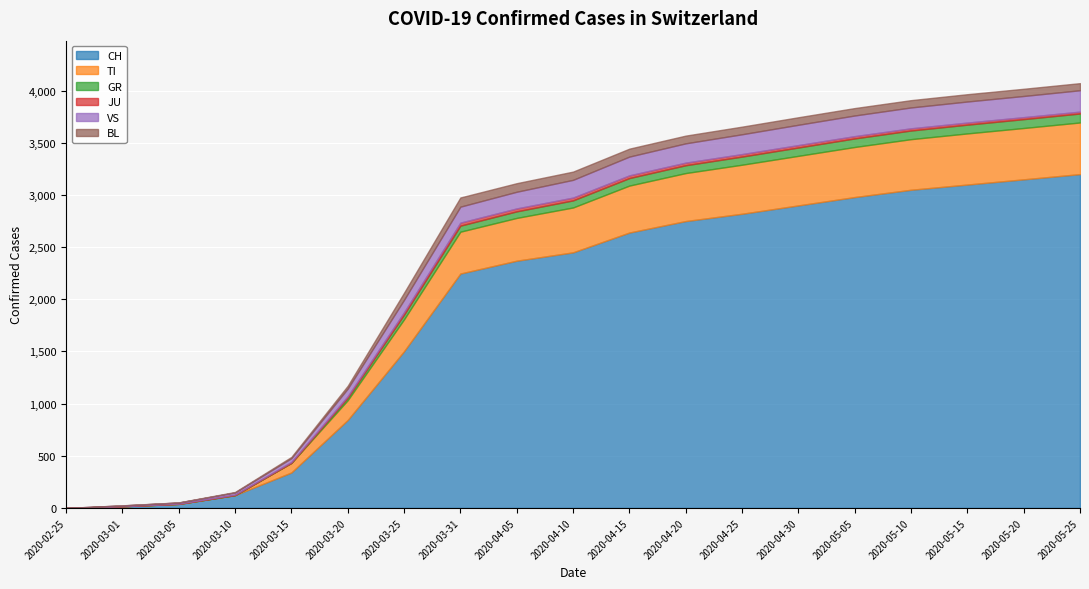

True or false: GR and BL intersect in this chart.

True